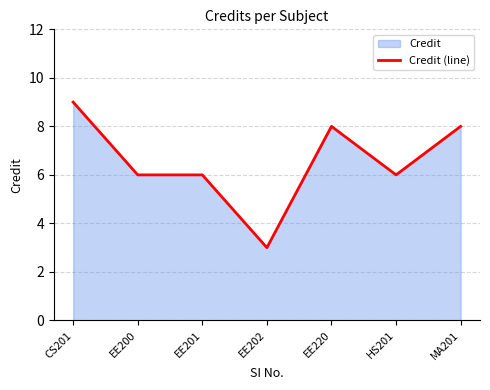

Reading left to right, transcribe all the data shown in this chart.

CS201=9	EE200=6	EE201=6	EE202=3	EE220=8	HS201=6	MA201=8